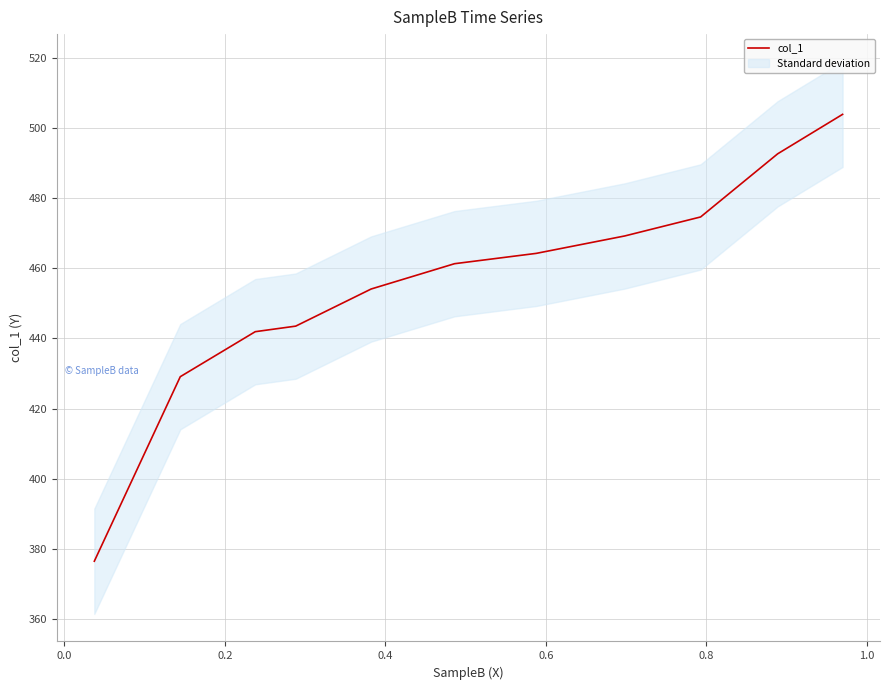

What is the maximum value for col_1?

503.9